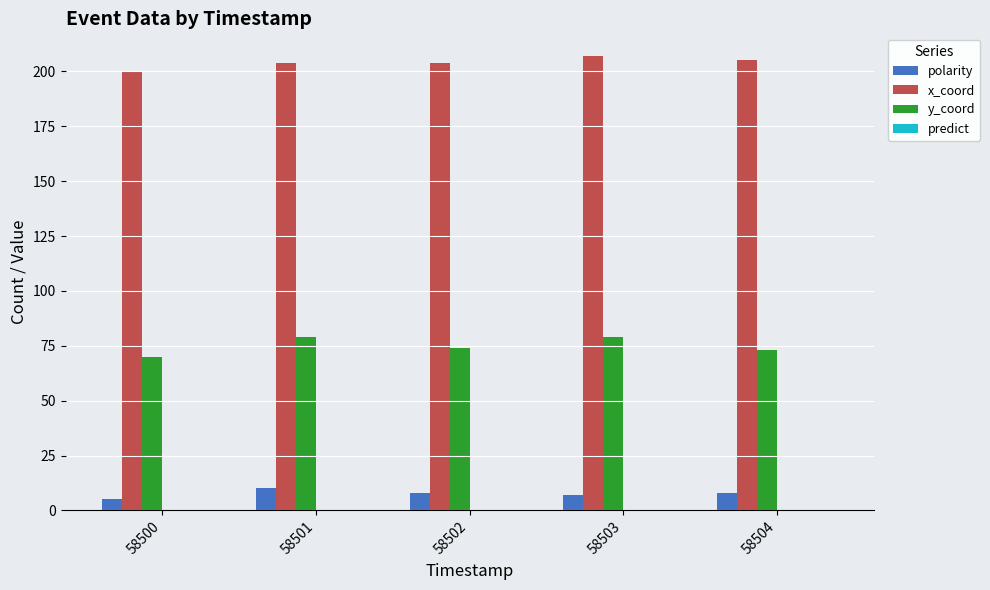

List the series in order of their peak value, highest first.

x_coord, y_coord, polarity